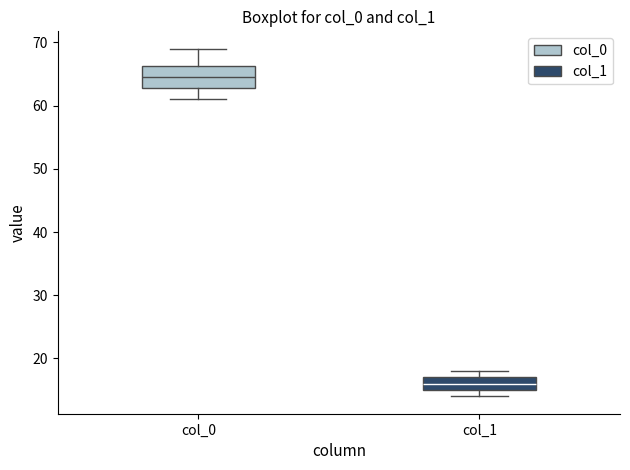

Reading left to right, read every box against the y-axis: the position of its median line, the range the box covers, and the ends of its whiskers. The values are not printed on the chart, so give them approximately, as read against the axis.

col_0: median 65, box 63 to 66, whiskers 61 to 69
col_1: median 16, box 15 to 17, whiskers 14 to 18